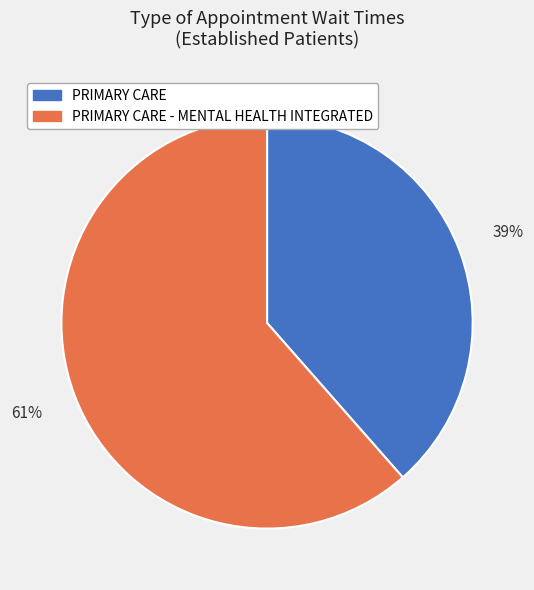

Is there a majority slice in this chart?

Yes